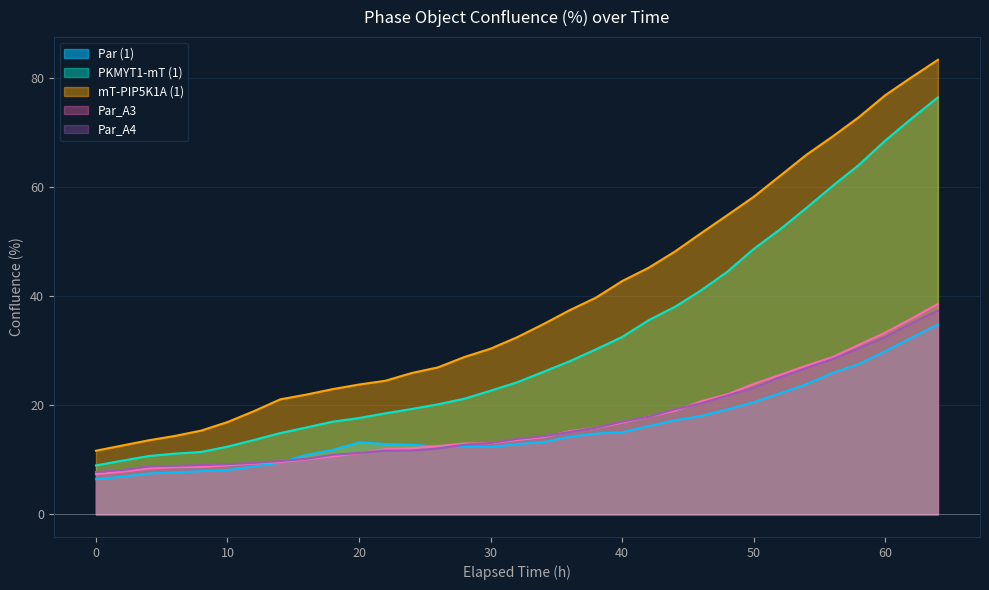

True or false: Par_A3 and PKMYT1-mT (1) intersect in this chart.

False